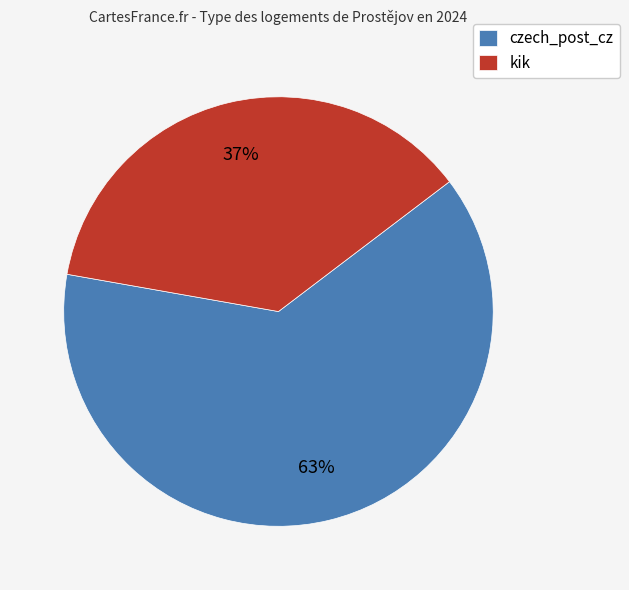

Count the number of slices in the pie.

2